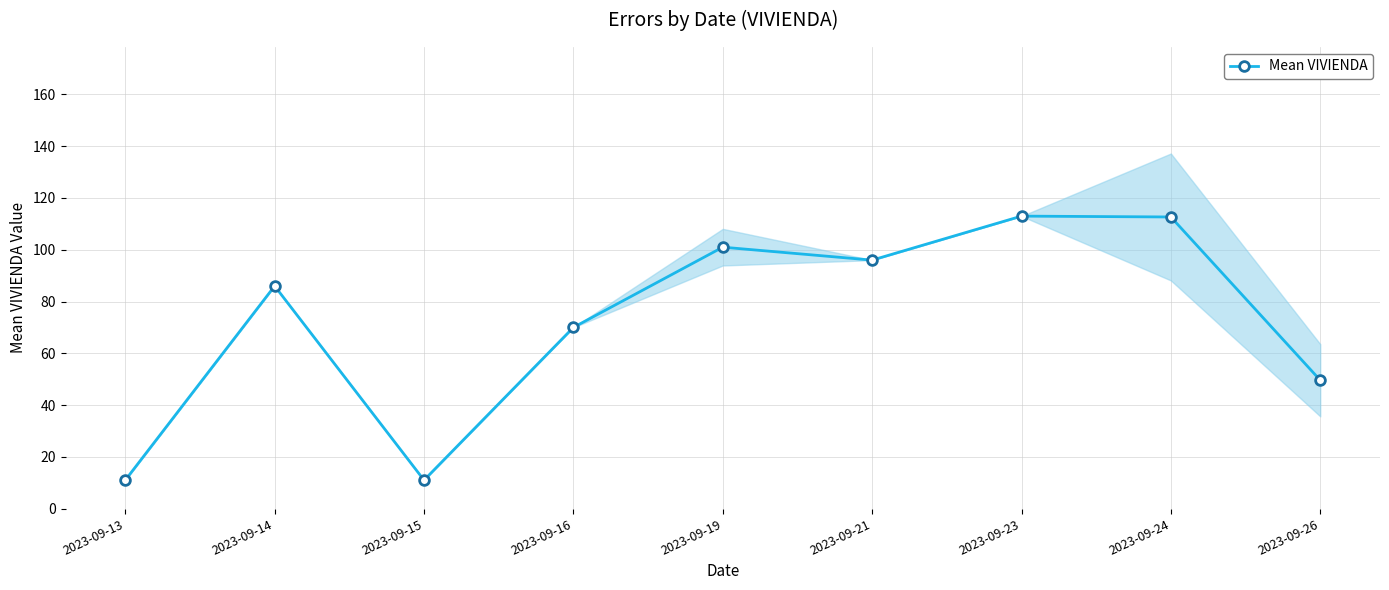

Approximately how many times larger is the value at 2023-09-23 compared to 2023-09-24?

1.0